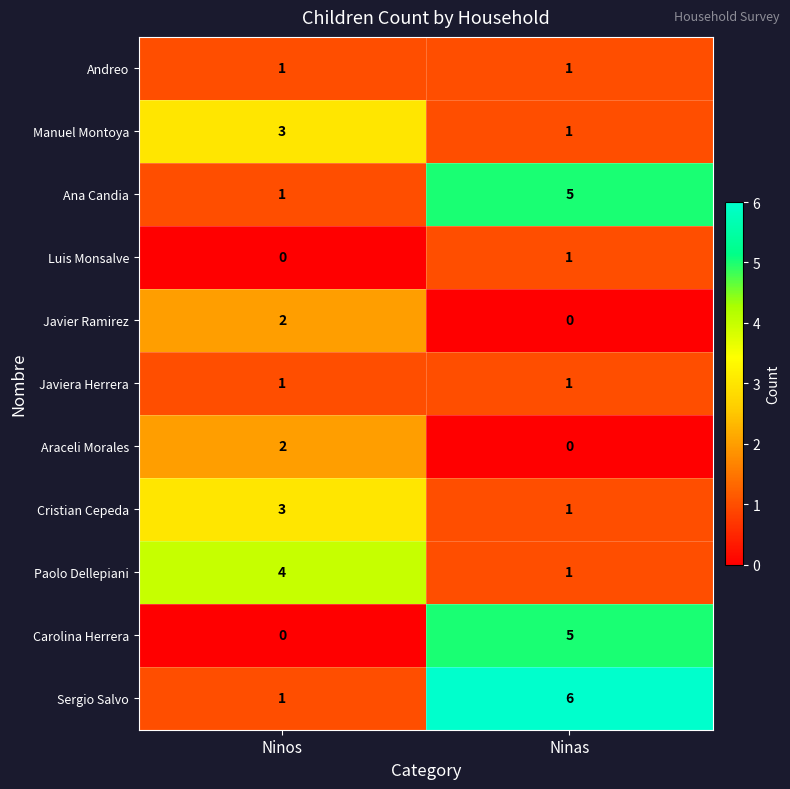

What is the difference between the Carolina Herrera values at Ninos and Ninas?

5